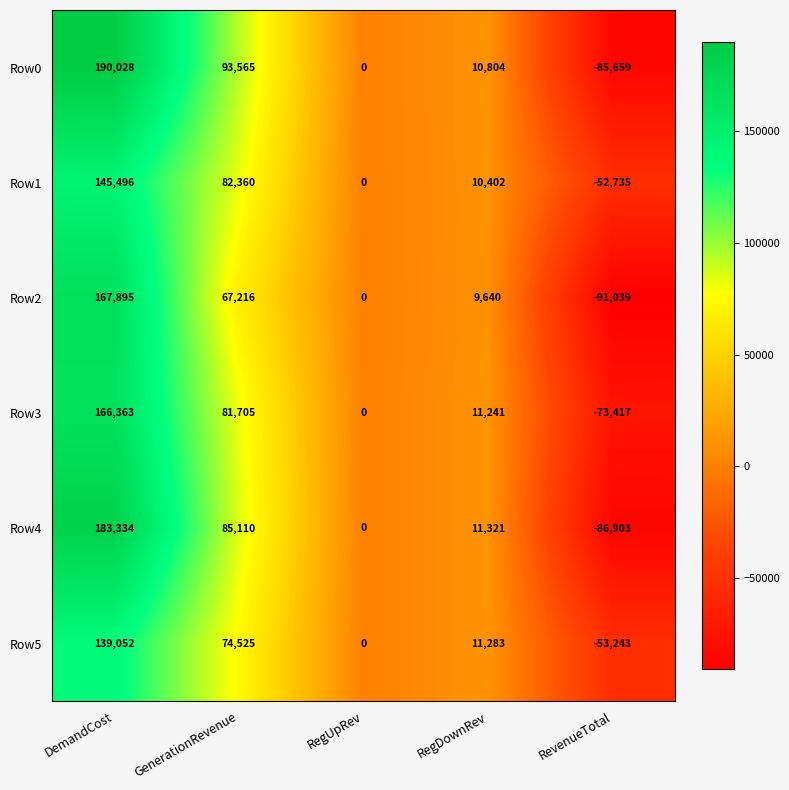

What is the difference between the Row3 values at DemandCost and RegDownRev?

155122